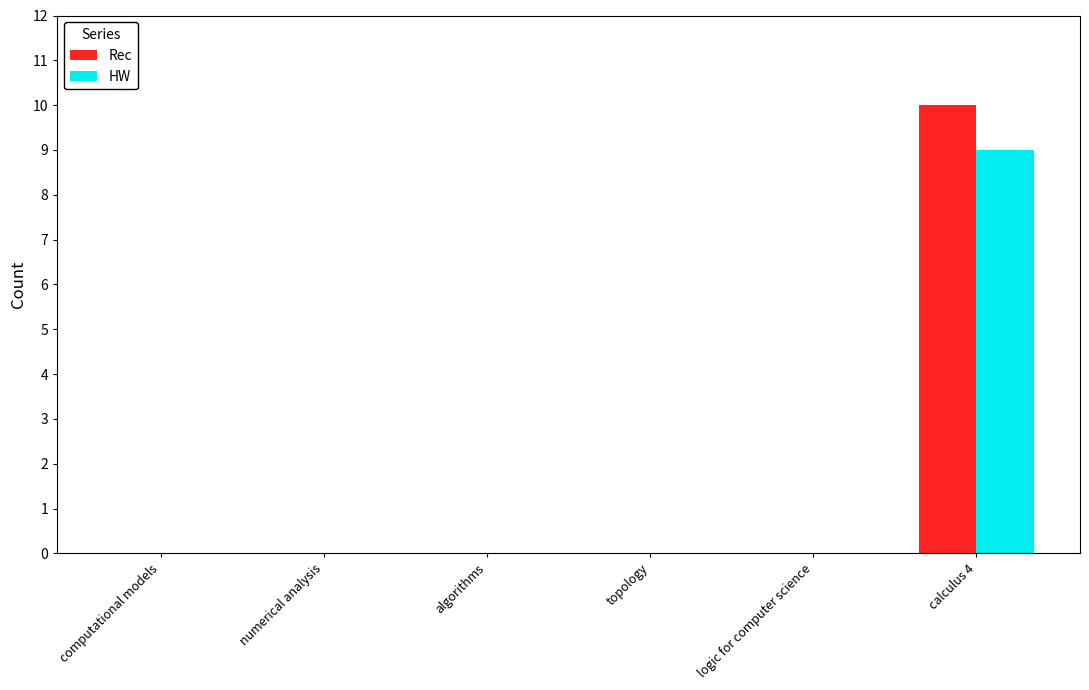

True or false: HW has a value of 0 at computational models.

True